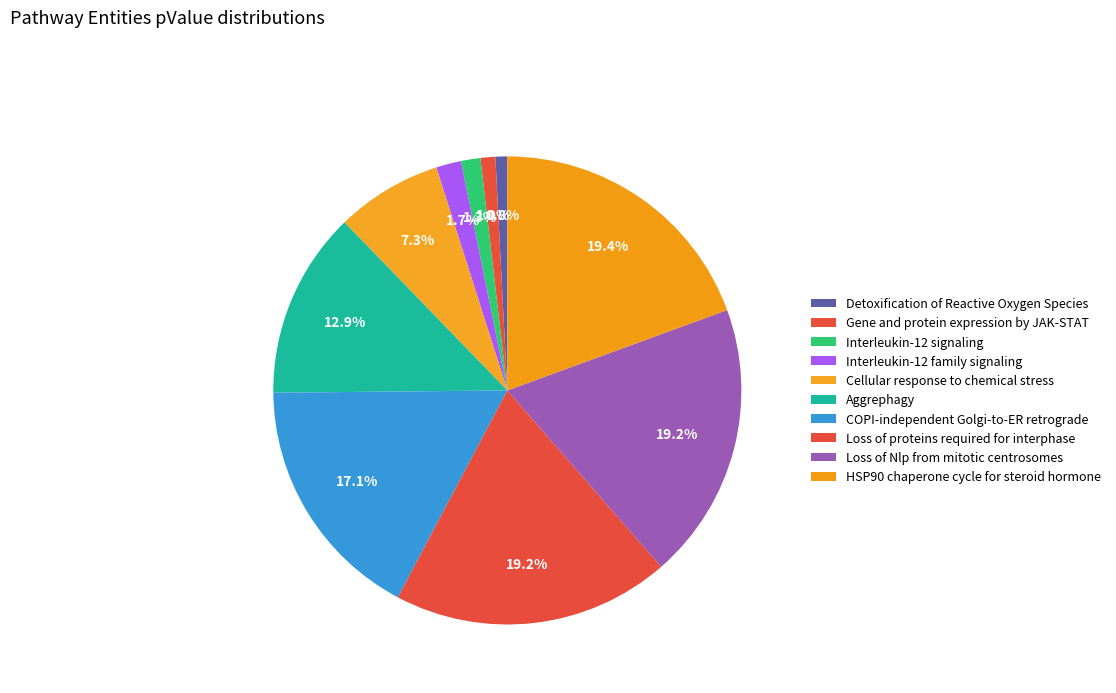

Is the sum of Loss of Nlp from mitotic centrosomes and HSP90 chaperone cycle for steroid hormone greater than half?

No